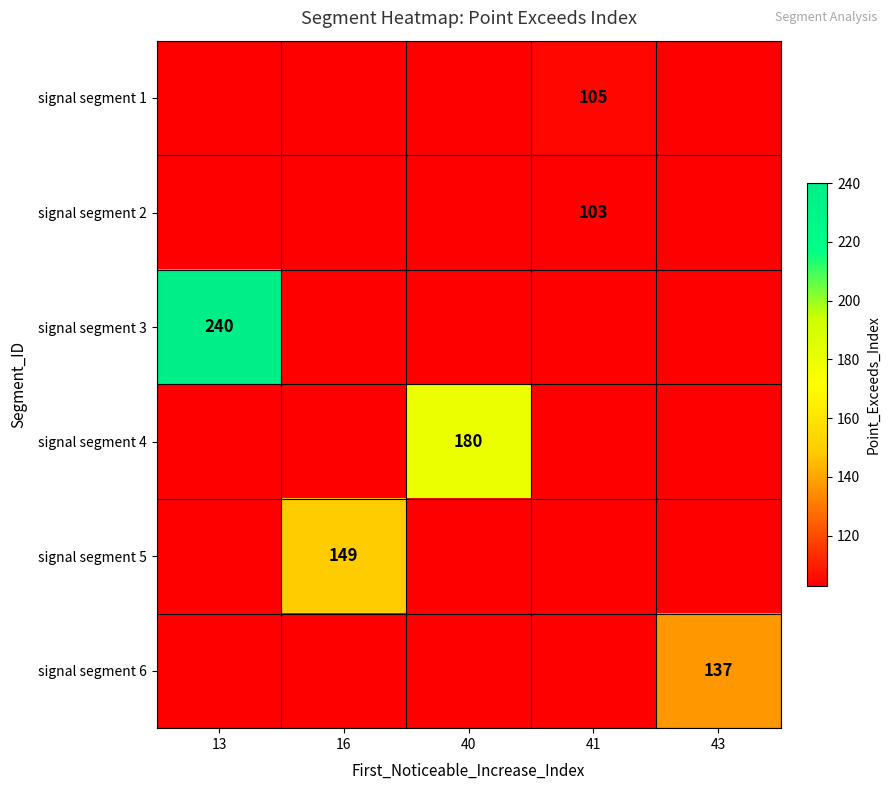

What is the greatest value displayed?

240